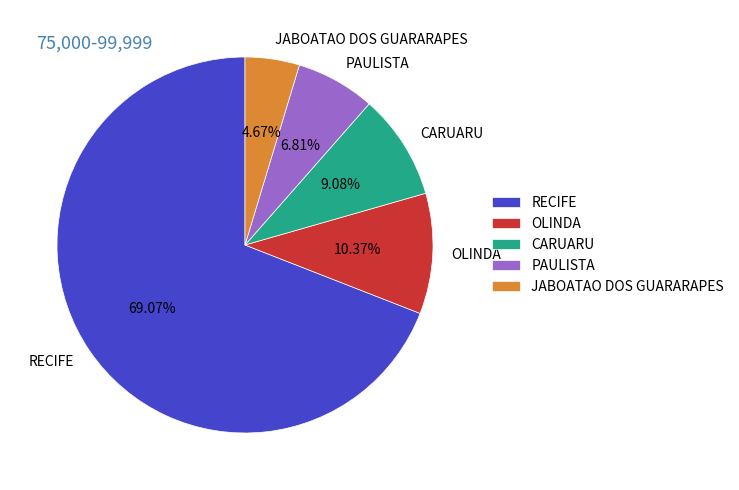

Between JABOATAO DOS GUARARAPES and PAULISTA, which is larger?

PAULISTA